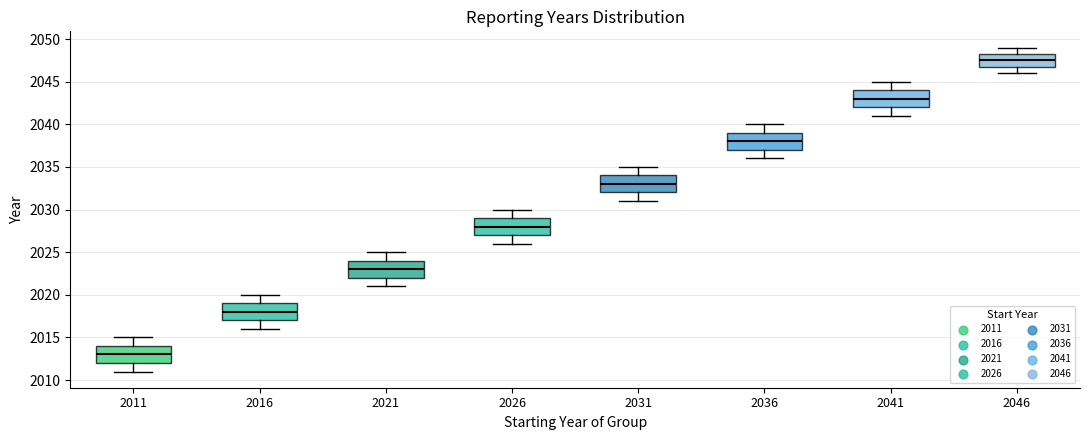

Reading left to right, transcribe this box plot: for each box, give where its median line is, the range the box spans, and where its two whiskers end, as read against the y-axis. The values are not printed on the chart, so give them approximately, as read against the axis.

2011: median 2013.0, box 2012.0 to 2014.0, whiskers 2011.0 to 2015.0
2016: median 2018.0, box 2017.0 to 2019.0, whiskers 2016.0 to 2020.0
2021: median 2023.0, box 2022.0 to 2024.0, whiskers 2021.0 to 2025.0
2026: median 2028.0, box 2027.0 to 2029.0, whiskers 2026.0 to 2030.0
2031: median 2033.0, box 2032.0 to 2034.0, whiskers 2031.0 to 2035.0
2036: median 2038.0, box 2037.0 to 2039.0, whiskers 2036.0 to 2040.0
2041: median 2043.0, box 2042.0 to 2044.0, whiskers 2041.0 to 2045.0
2046: median 2047.5, box 2047.0 to 2048.5, whiskers 2046.0 to 2049.0